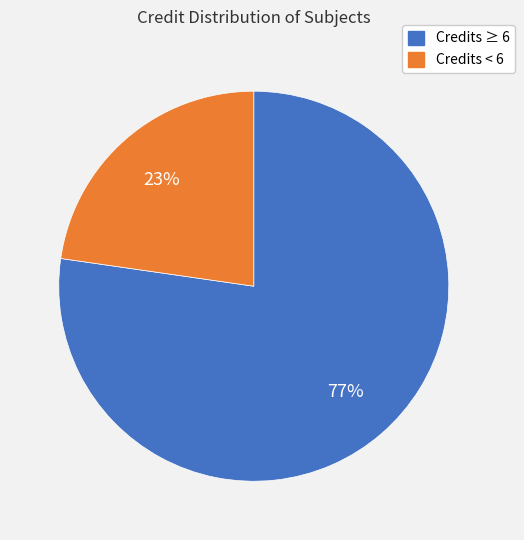

Is there a majority slice in this chart?

Yes